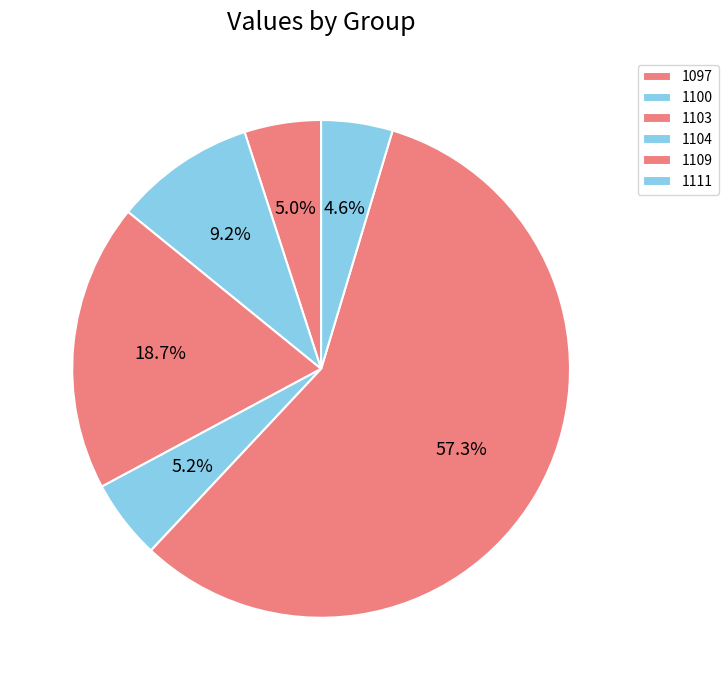

How much of the chart is everything except 1100?

90.8%